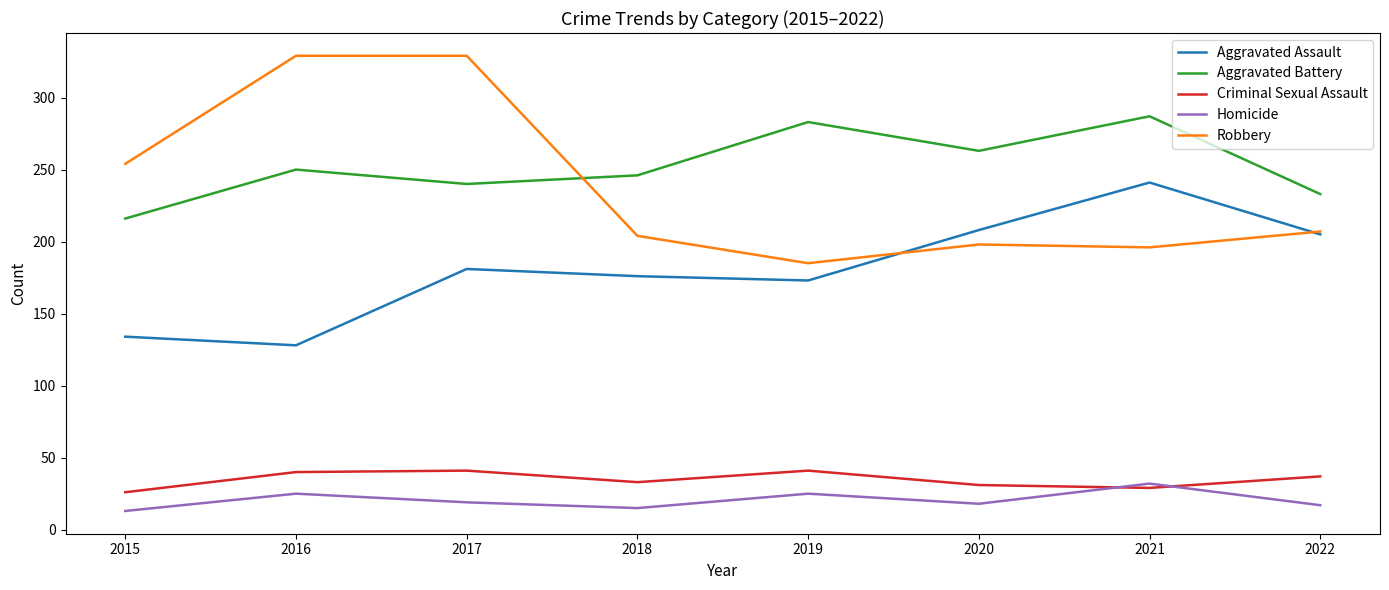

Which series has the largest total across all categories?

Aggravated Battery